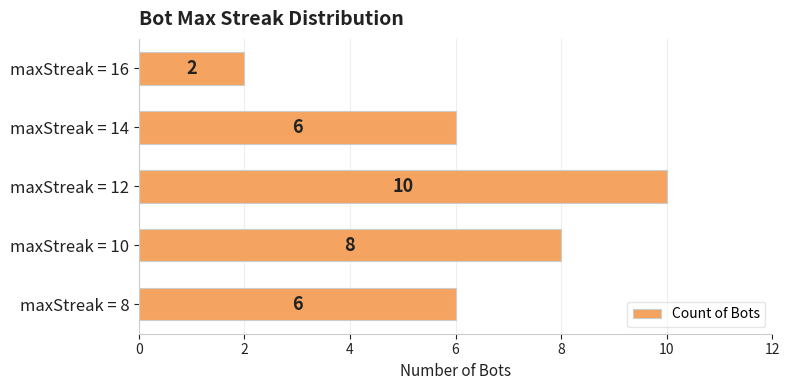

How many values are between 6 and 8?

3